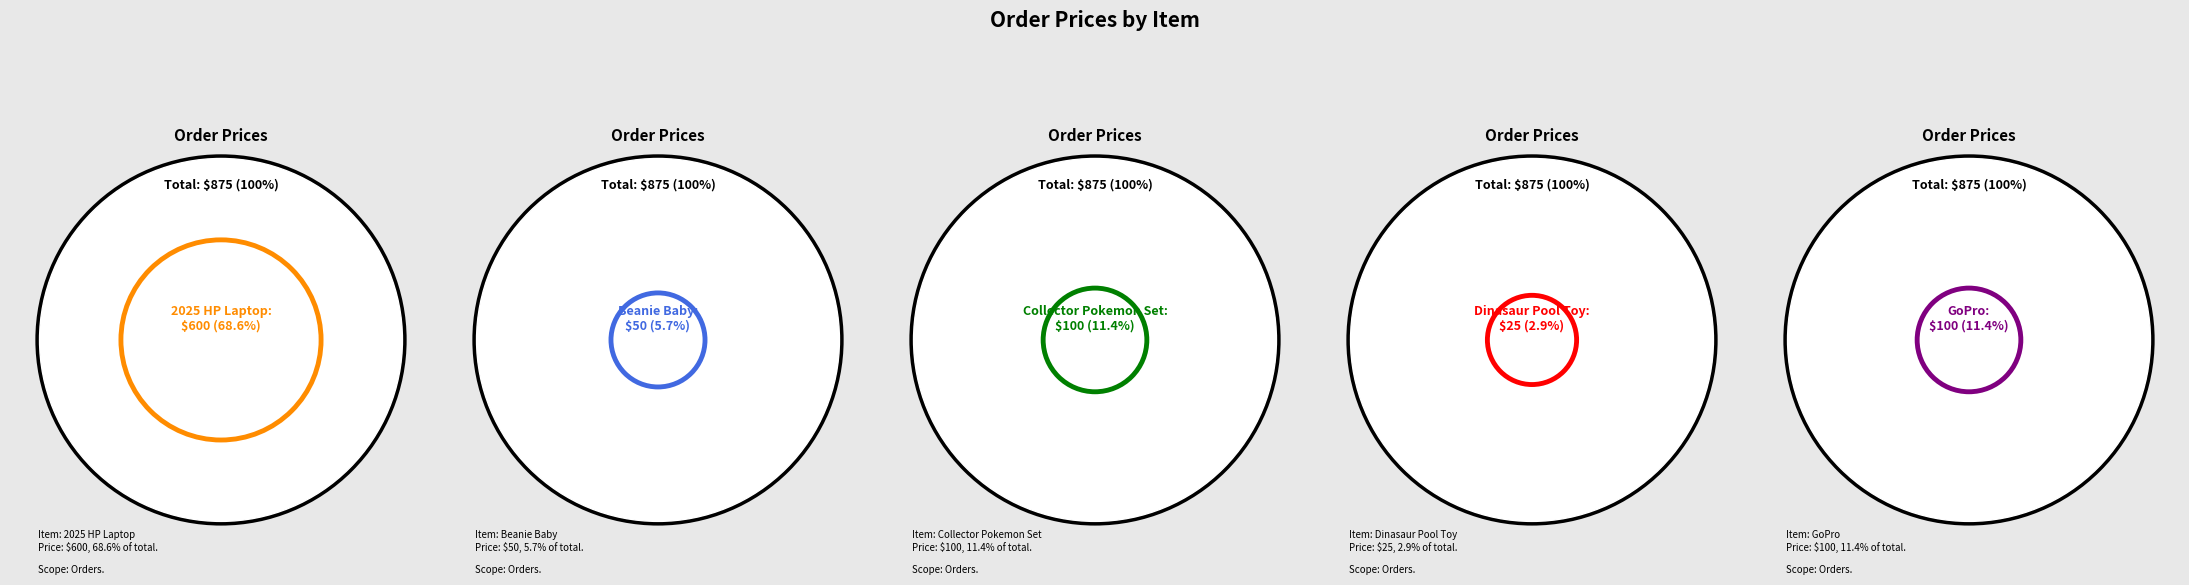

What percentage is NOT represented by Beanie Baby?

94.3%